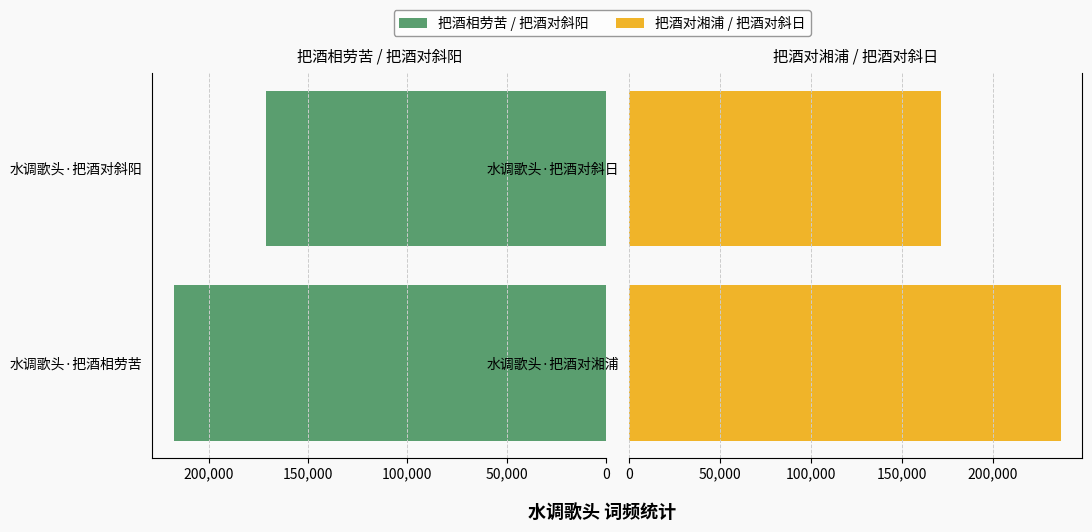

Which series has the largest total across all categories?

水调歌头·把酒对湘浦 / 把酒对斜日